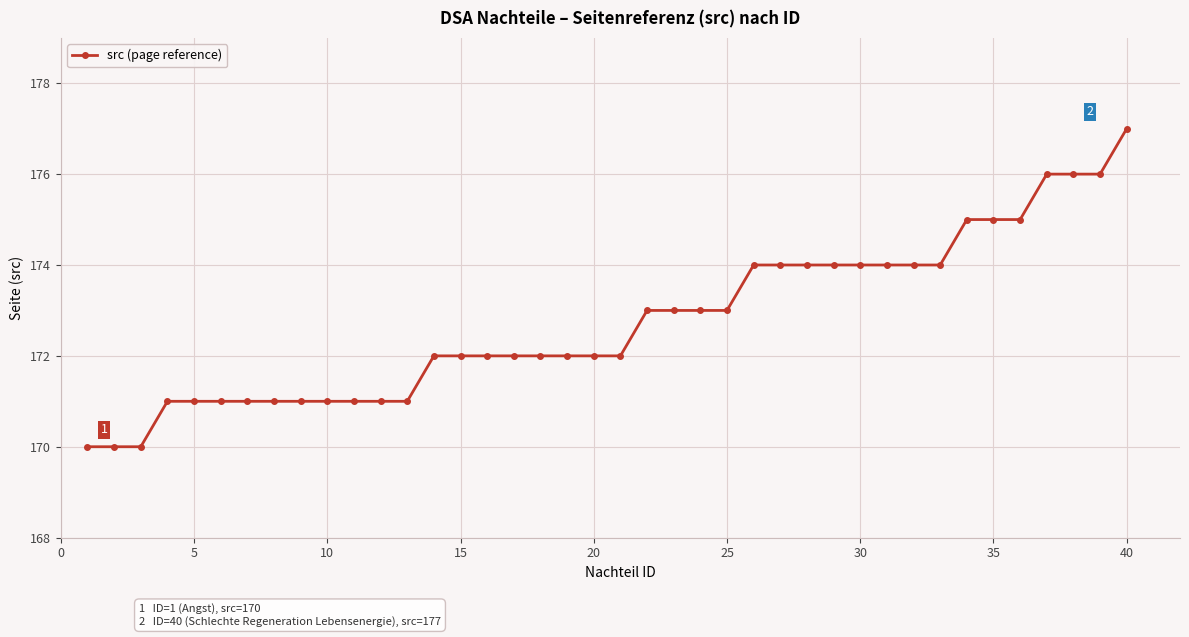

What is the value of the 31st point from the left?

174